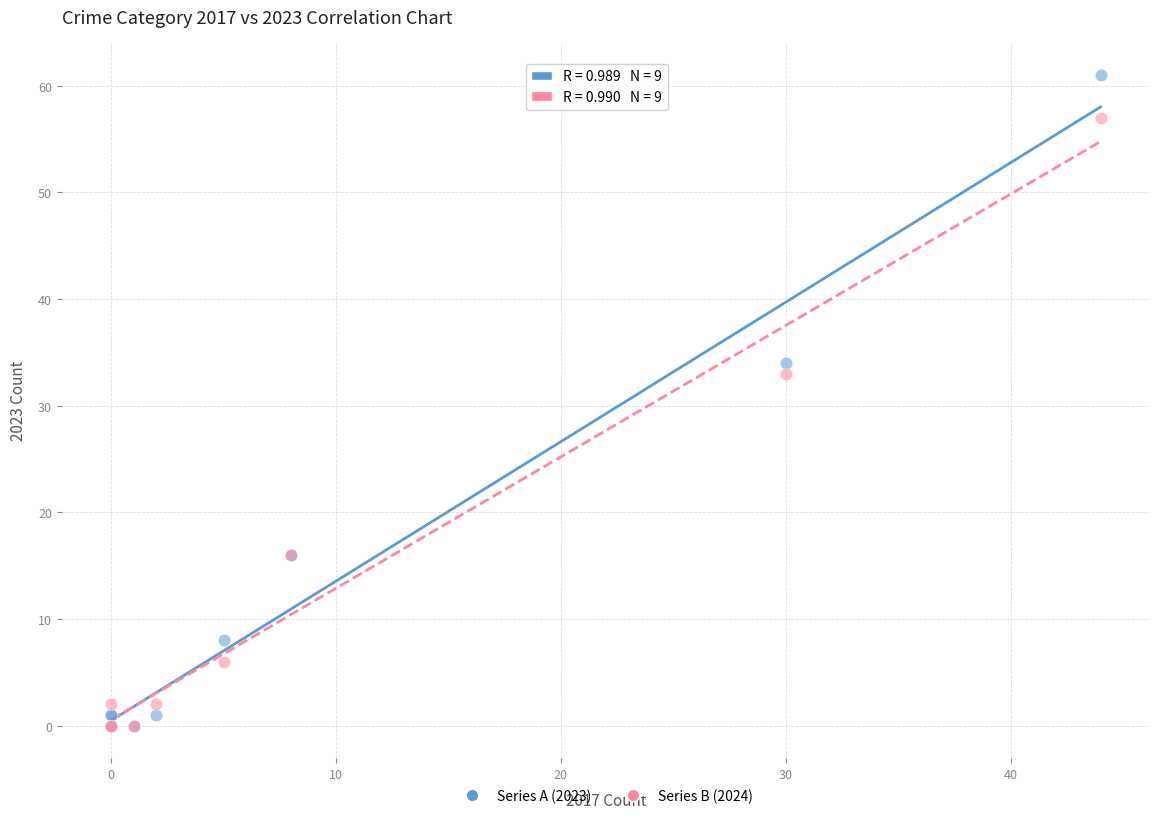

Across all series, what Y value is closest to 30?

33